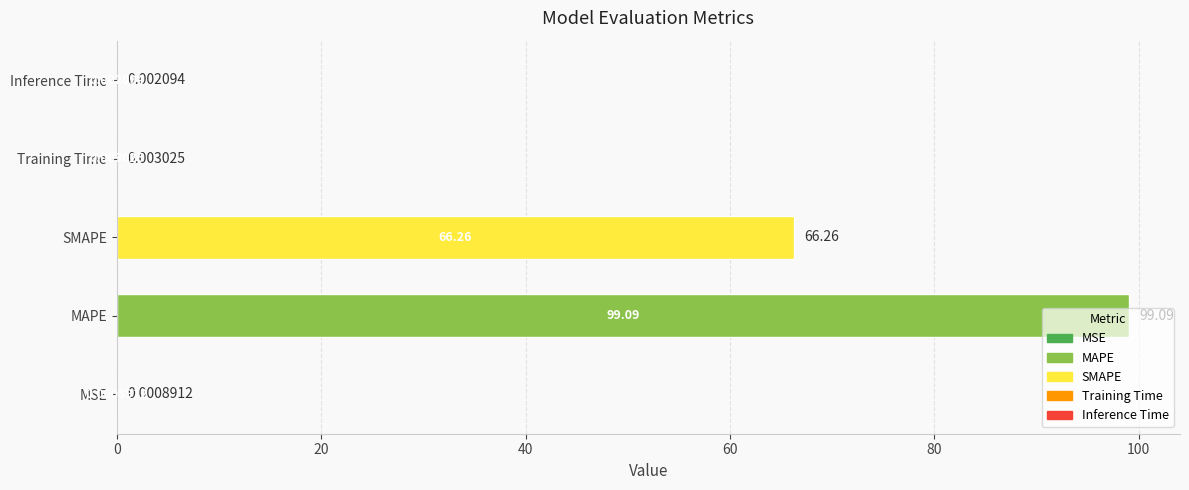

What is the sum of all values?

165.4